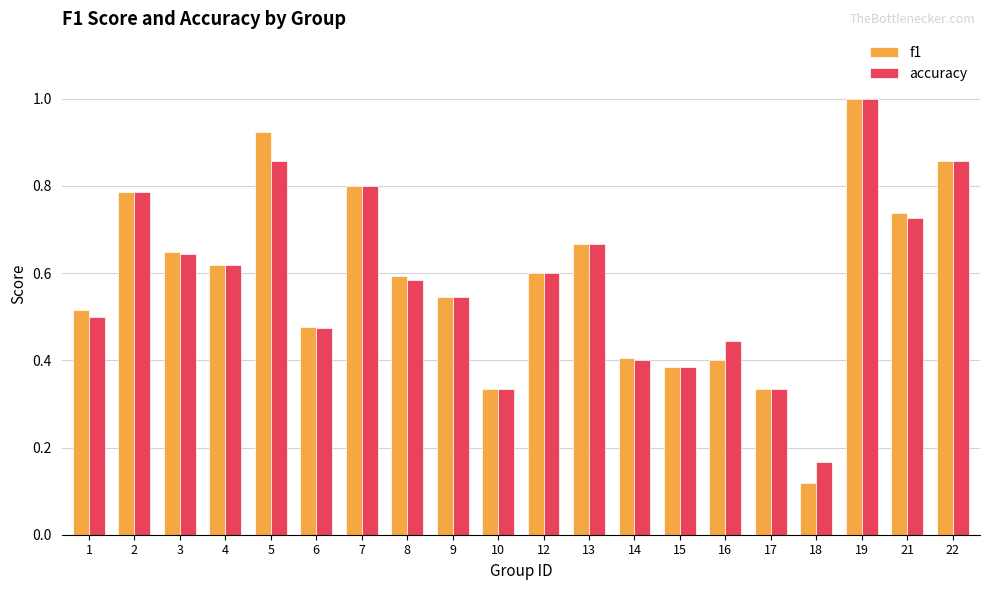

How many bars are there in each group?

2